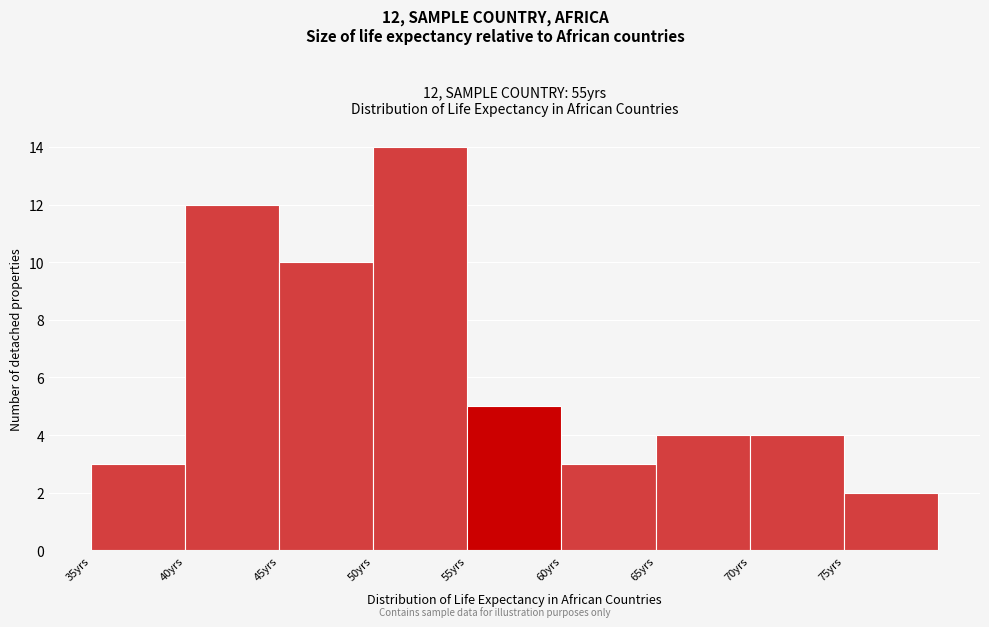

Which range on the x-axis has the tallest bar?

50 to 55